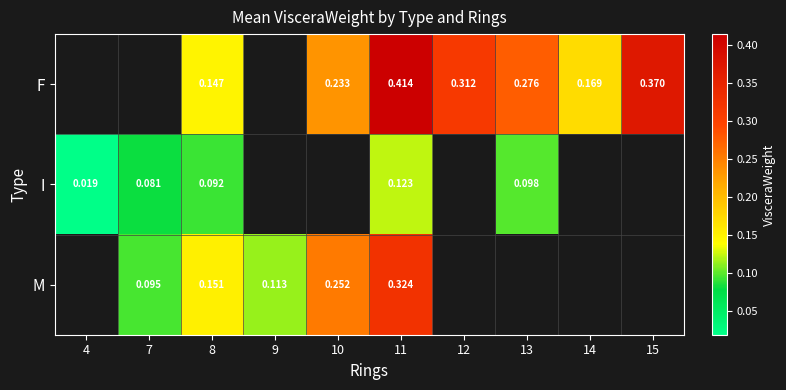

What is the highest value of the I series?

0.1